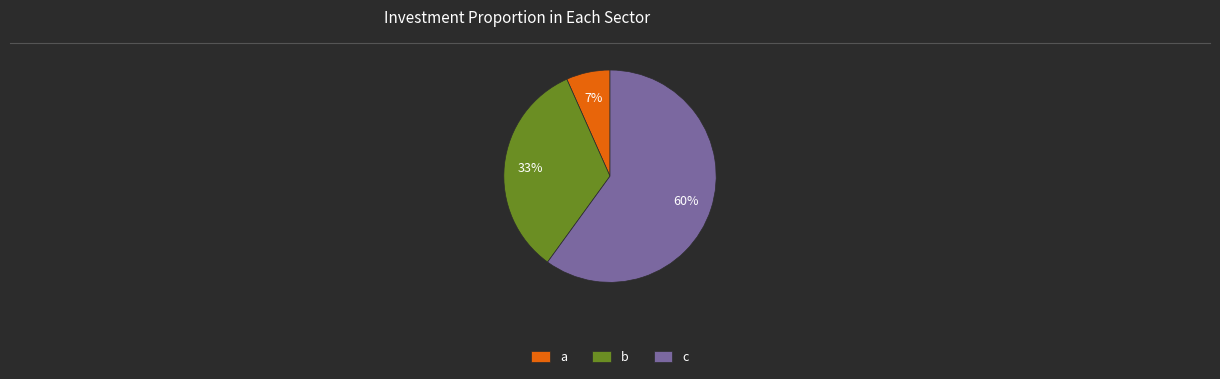

Which category has the smallest portion of the pie?

a